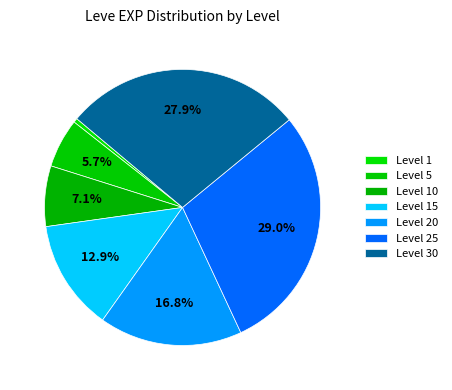

How many segments does this pie chart have?

7